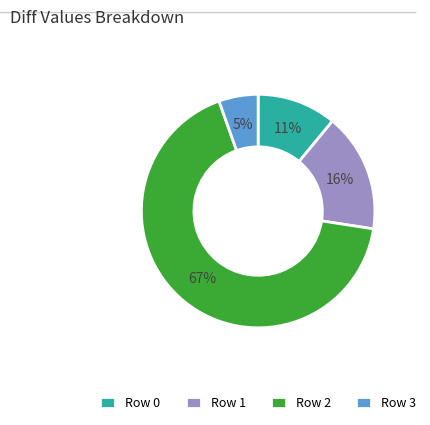

Is the sum of Row 0 and Row 2 greater than half?

Yes